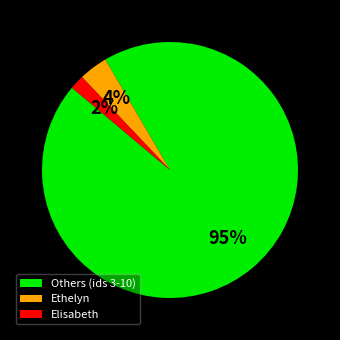

Do Elisabeth and Ethelyn together represent more than half of the pie?

No